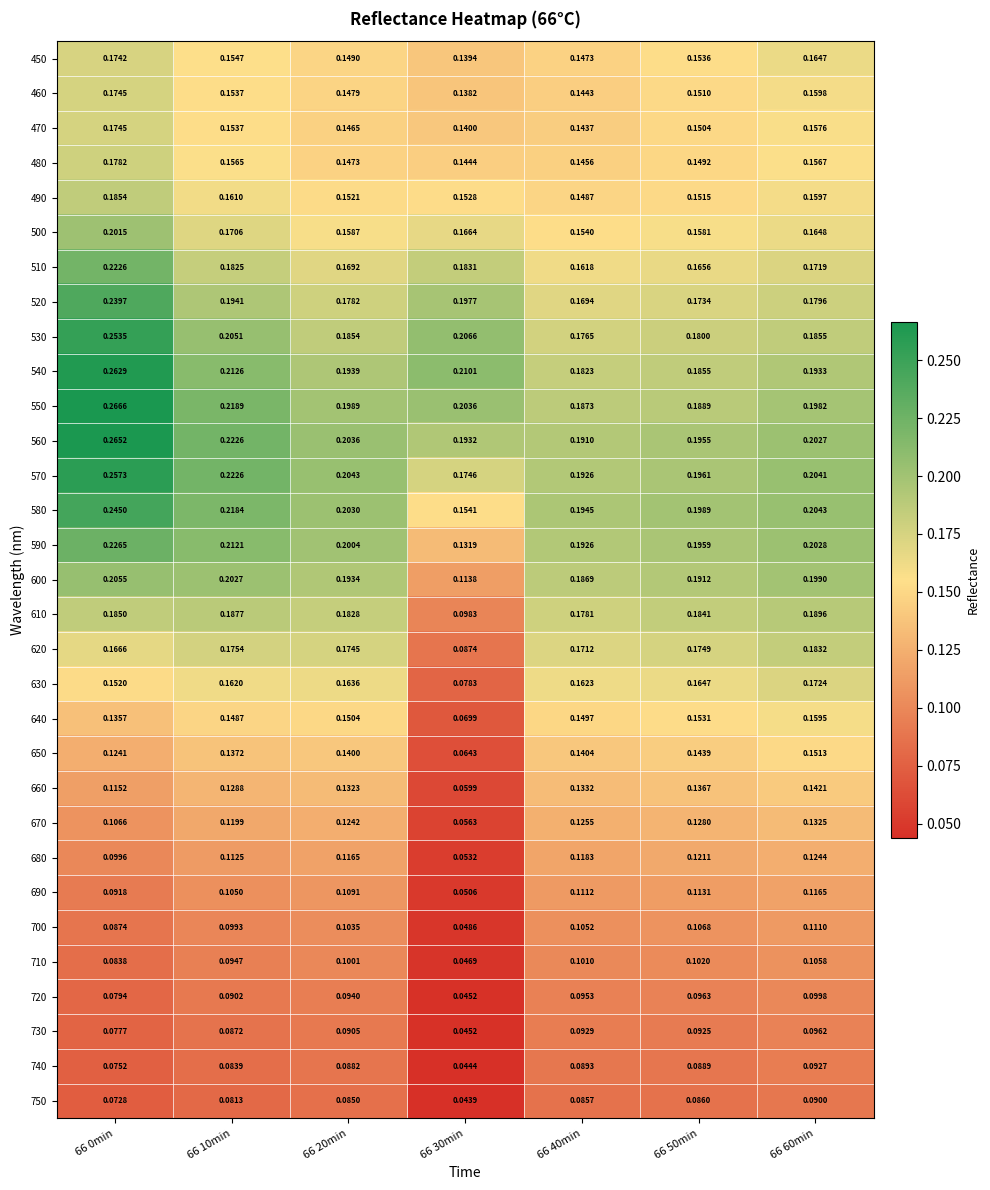

Between 66 20min and 66 60min, which series saw the biggest shift?

450